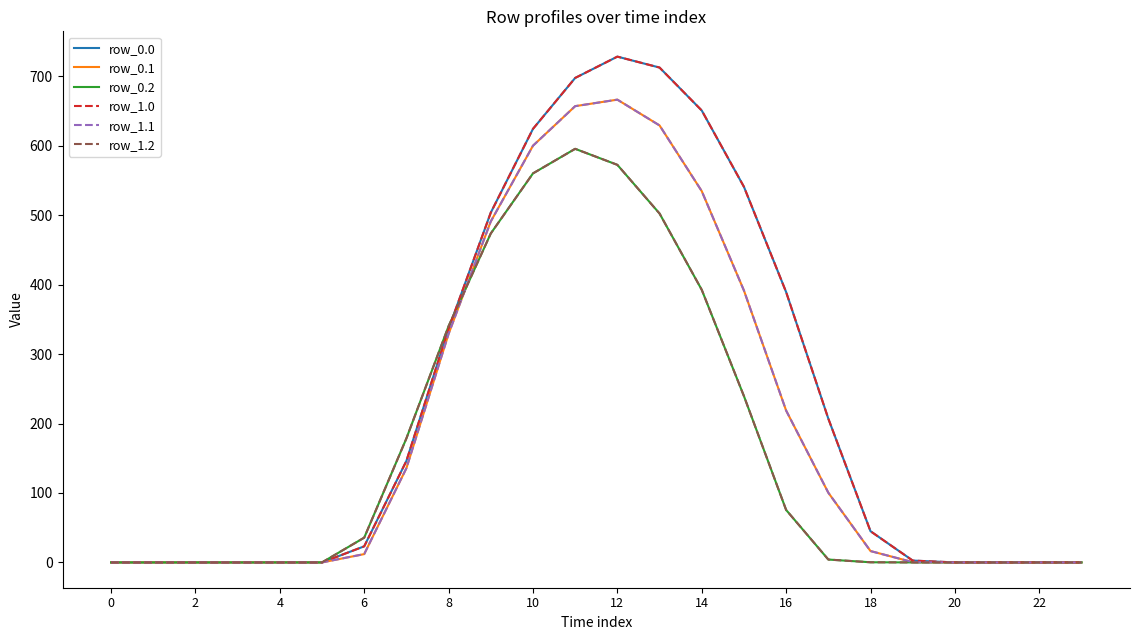

Which series has the largest total across all categories?

row_0.0